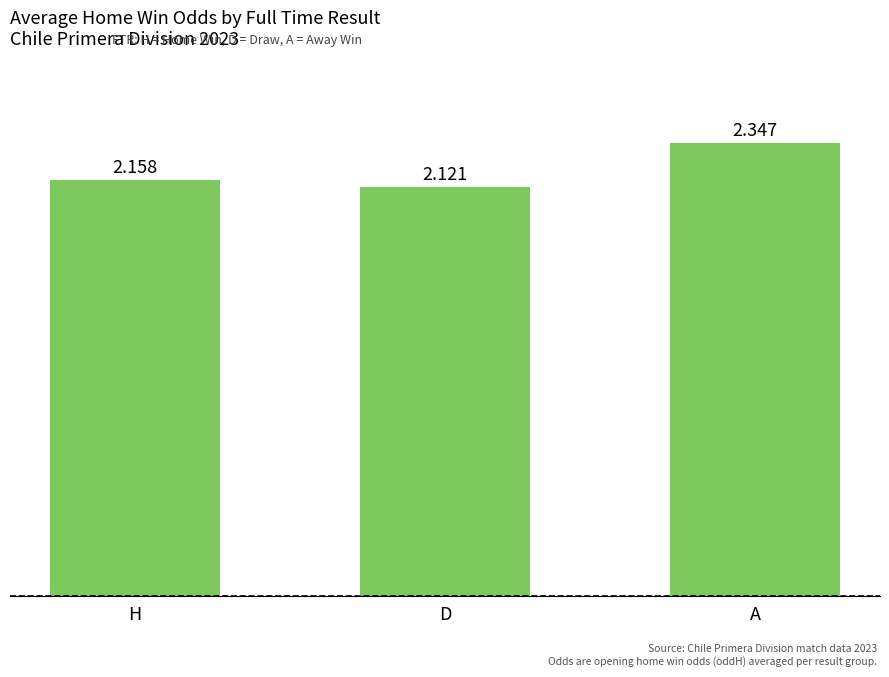

Which label corresponds to the smallest value in the chart?

D